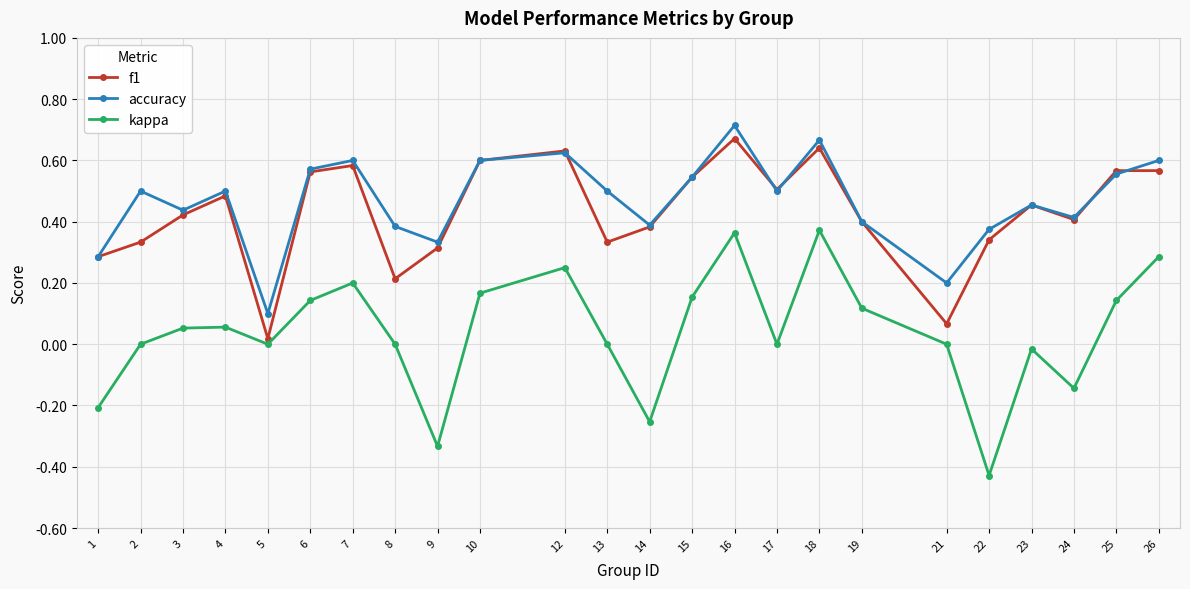

True or false: kappa has more than 0 points higher than both neighbors.

True